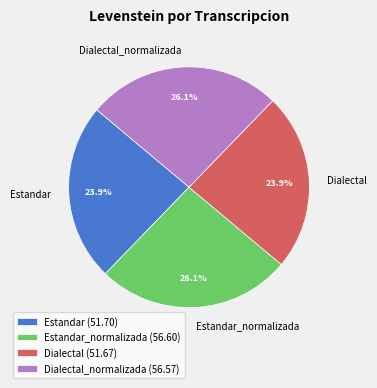

Approximately how many times larger is the value at Dialectal_normalizada compared to Estandar?

1.1